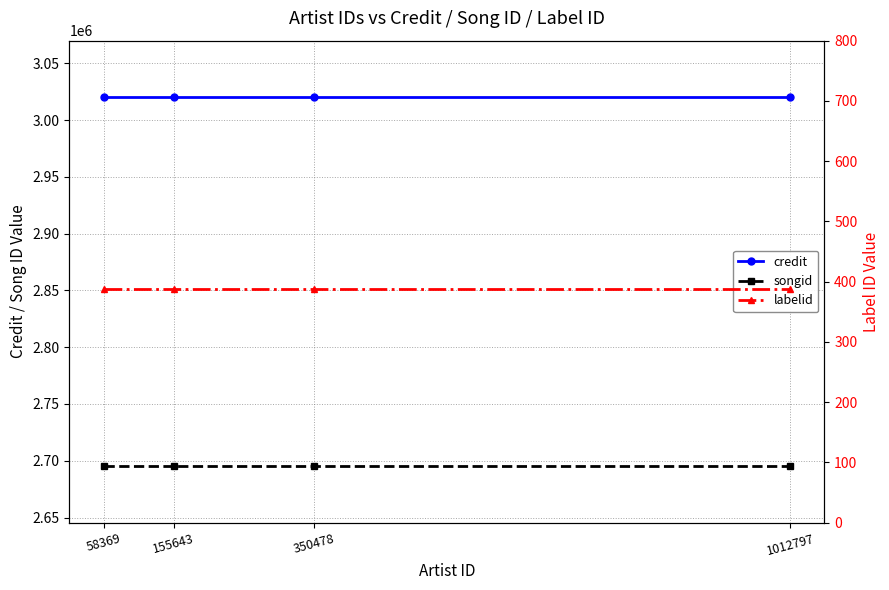

What is the spread (max minus min) of values at 58369?

3019627